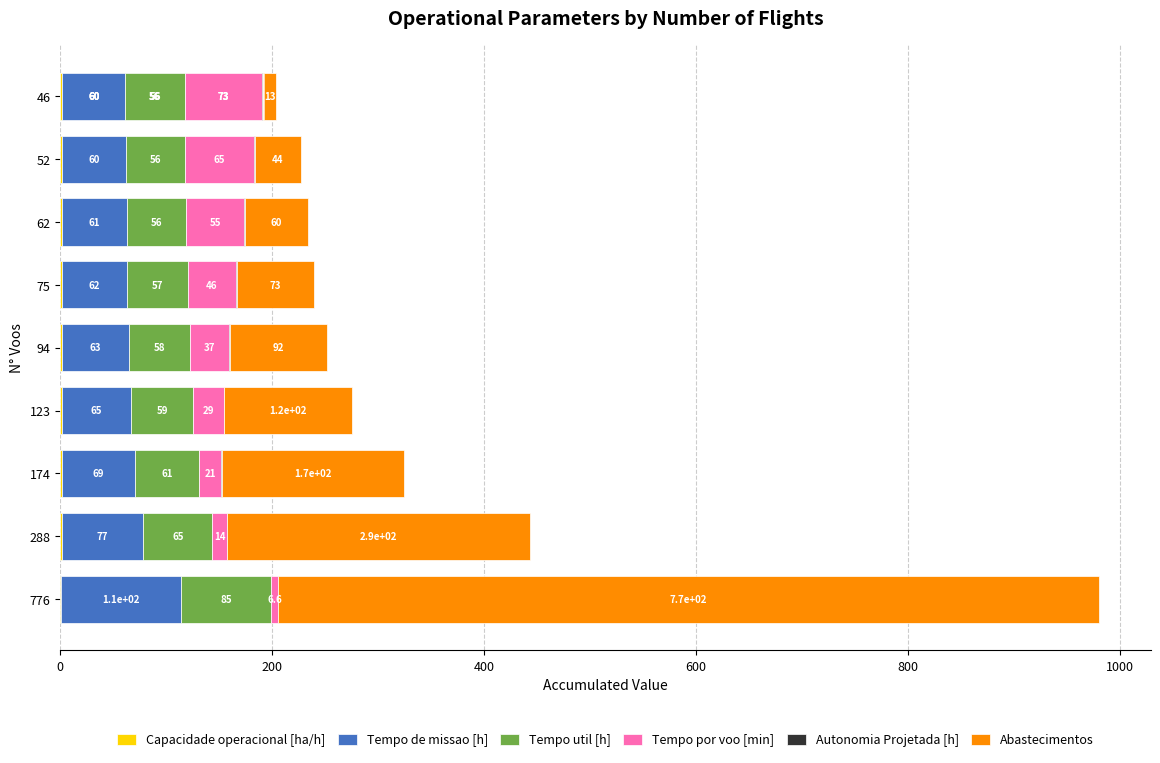

What are all the series names shown in the legend?

Capacidade operacional [ha/h], Tempo de missao [h], Tempo util [h], Tempo por voo [min], Autonomia Projetada [h], Abastecimentos